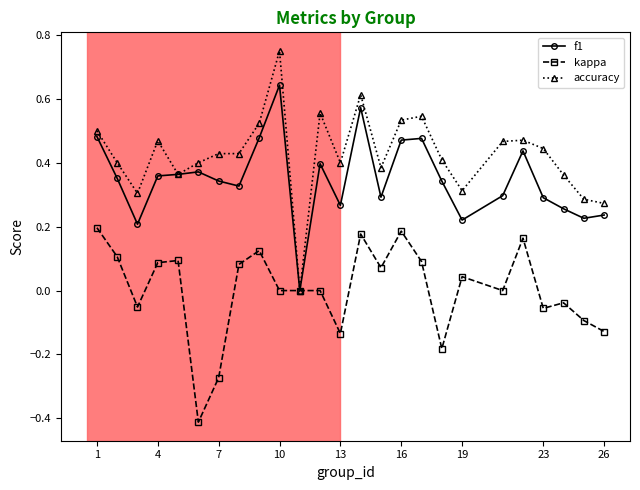

What is the smallest value displayed?

-0.4